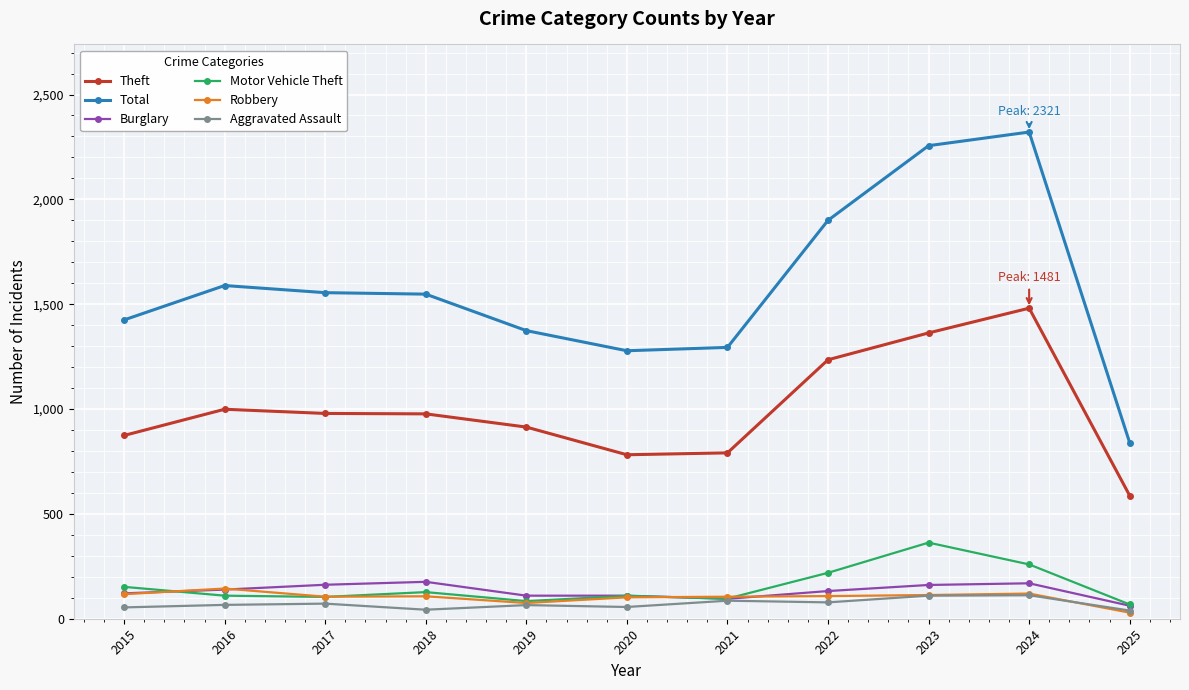

Does the chart have visible grid lines?

Yes